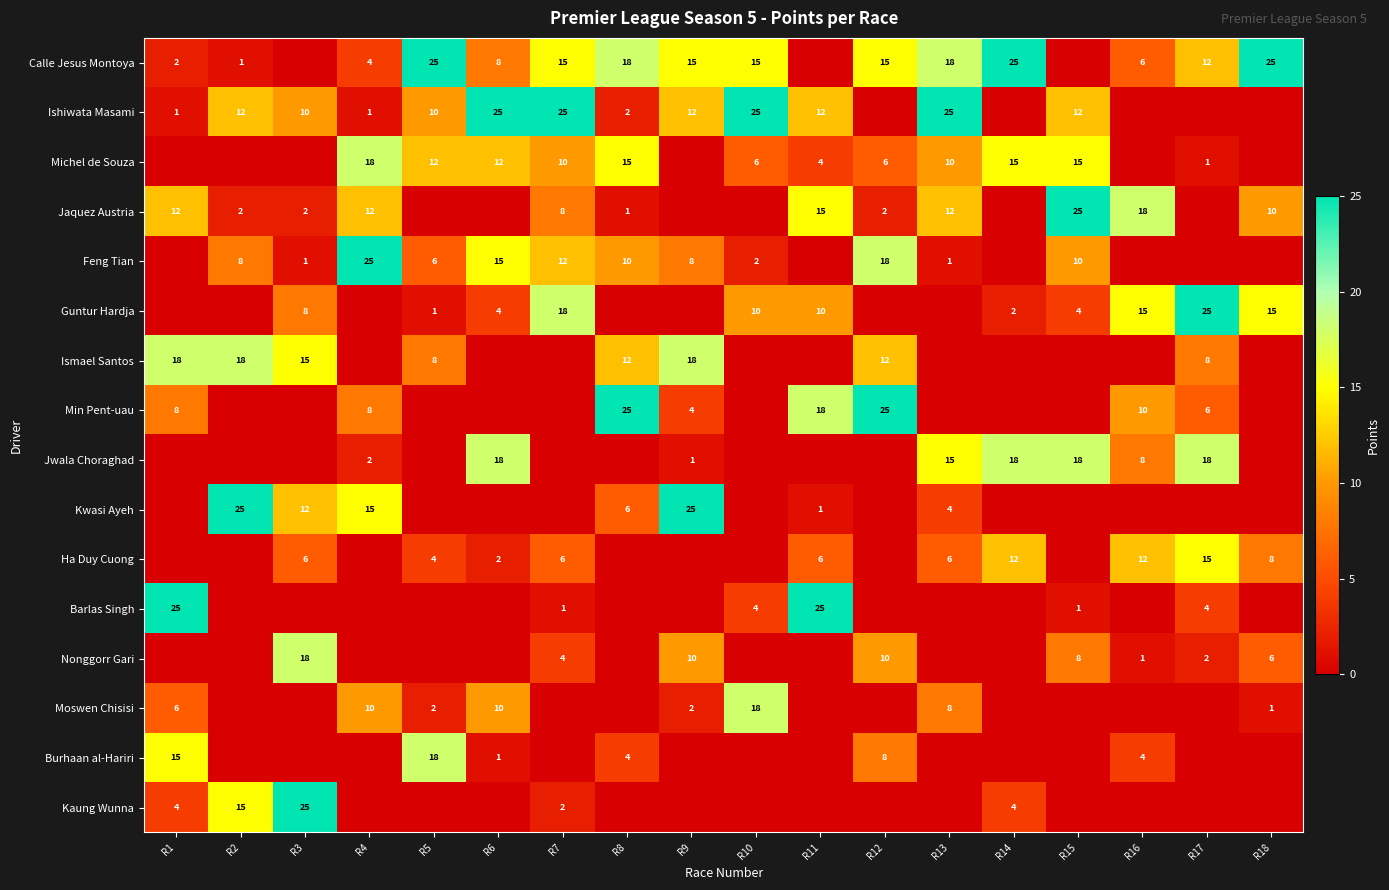

True or false: Feng Tian has a value of 15 at R6.

True